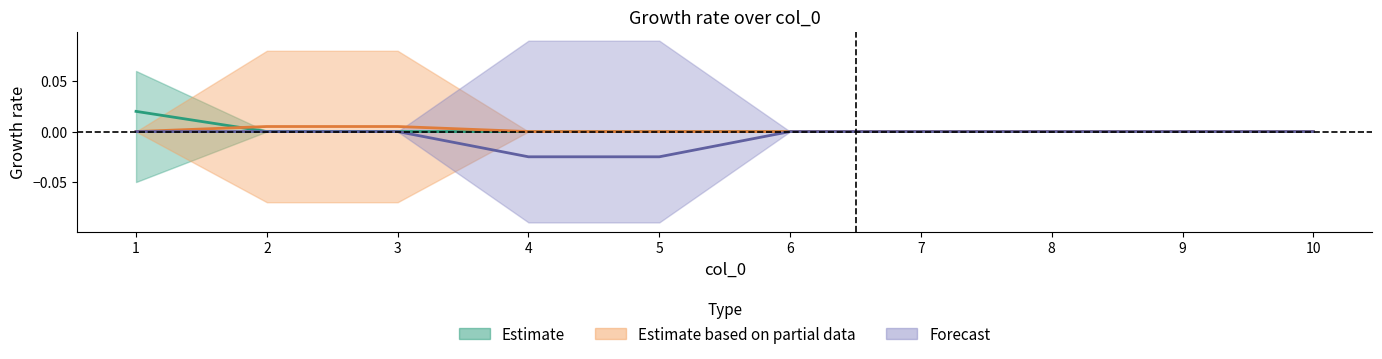

At which category is the sum across all series the highest?

1